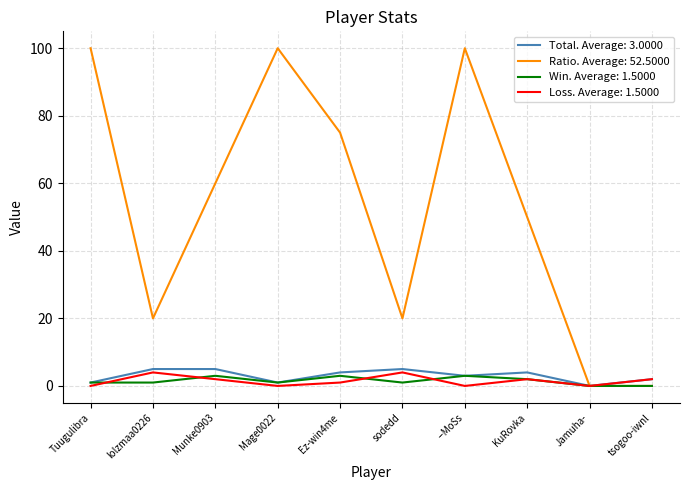

What are all the series names shown in the legend?

Total. Average: 3.0000, Ratio. Average: 52.5000, Win. Average: 1.5000, Loss. Average: 1.5000